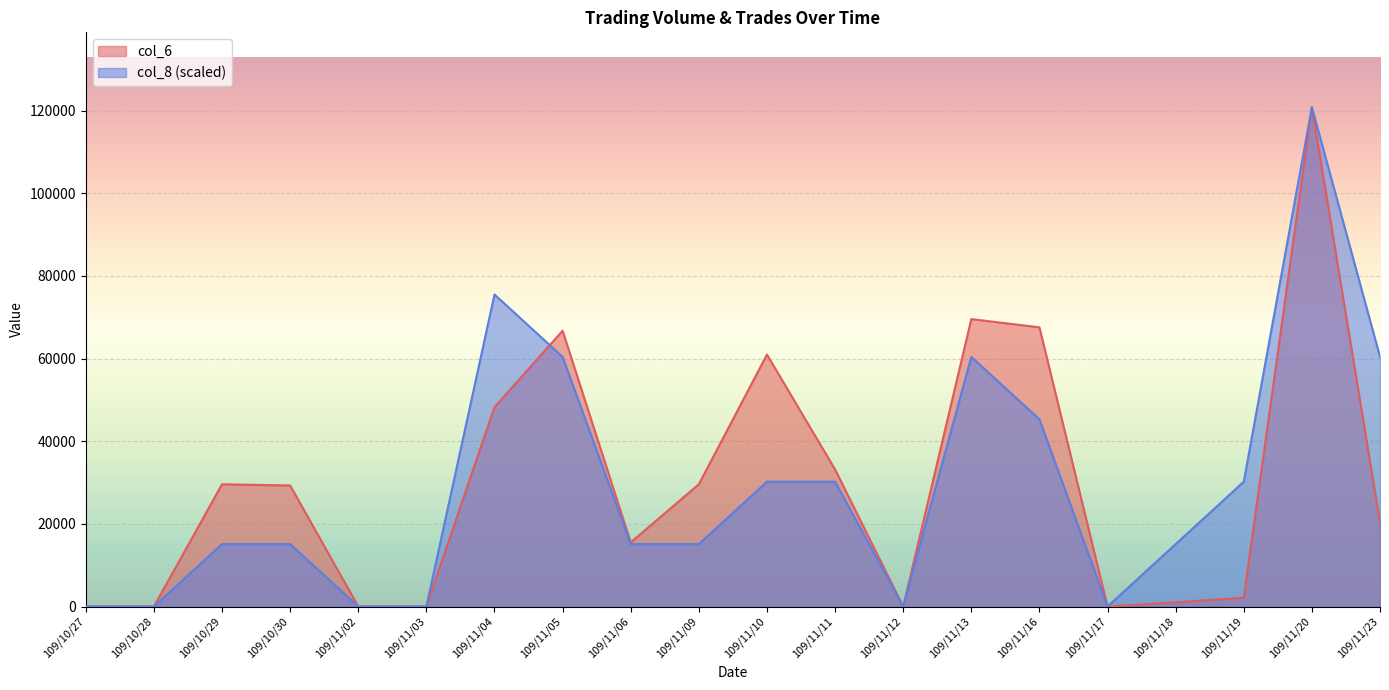

After their last crossing, which series has the higher values: col_6 or col_8?

col_6